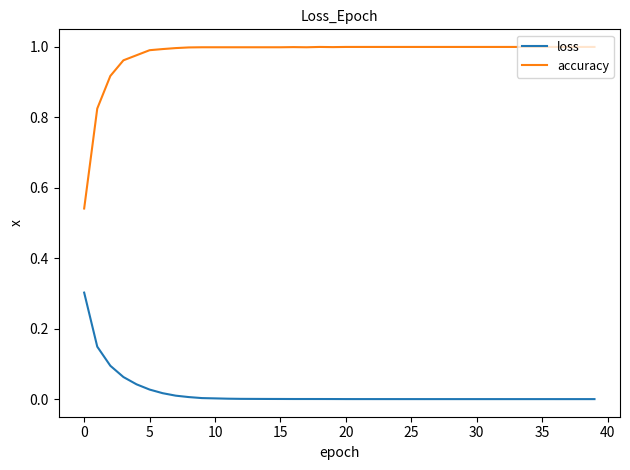

List the series in order of their peak value, lowest first.

loss, accuracy